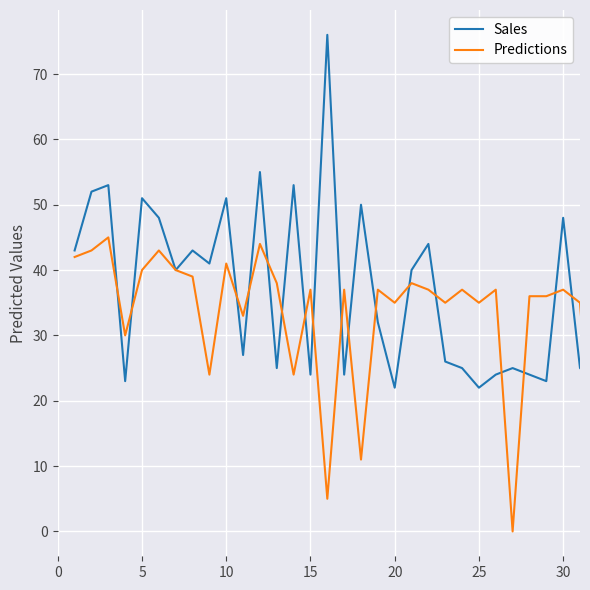

What are all the series names shown in the legend?

Sales, Predictions